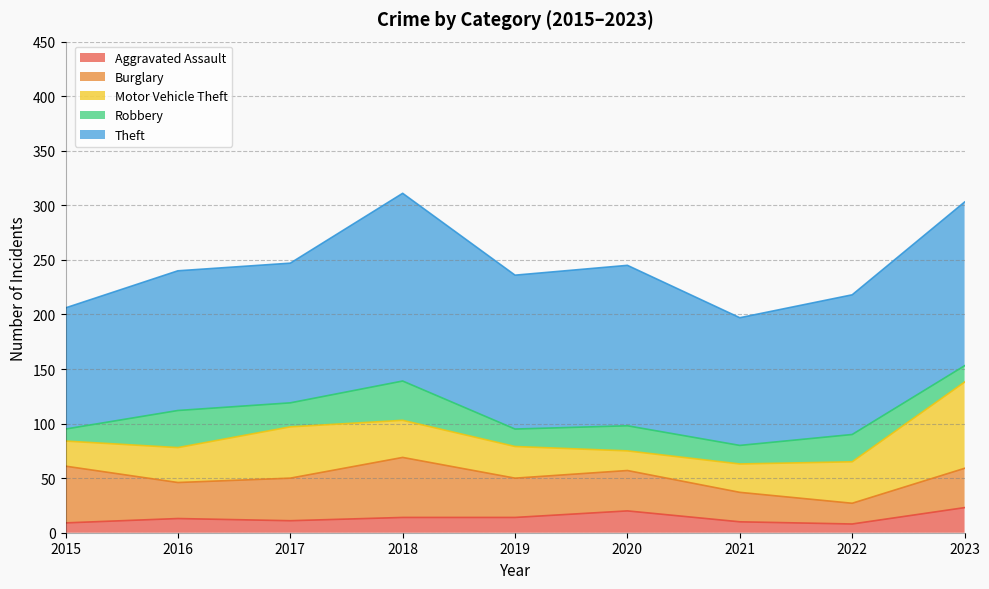

Where does the Motor Vehicle Theft series first go above 32?

2017